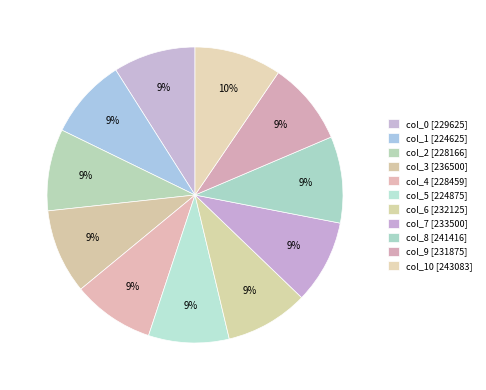

Rank the categories by value from lowest to highest.

col_1, col_5, col_2, col_4, col_0, col_9, col_6, col_7, col_3, col_8, col_10